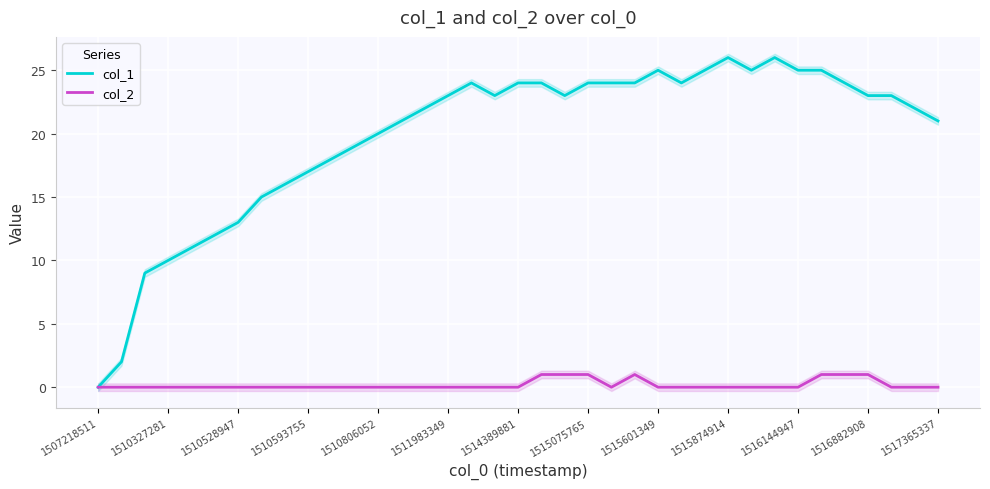

How many lines are shown in the chart?

2